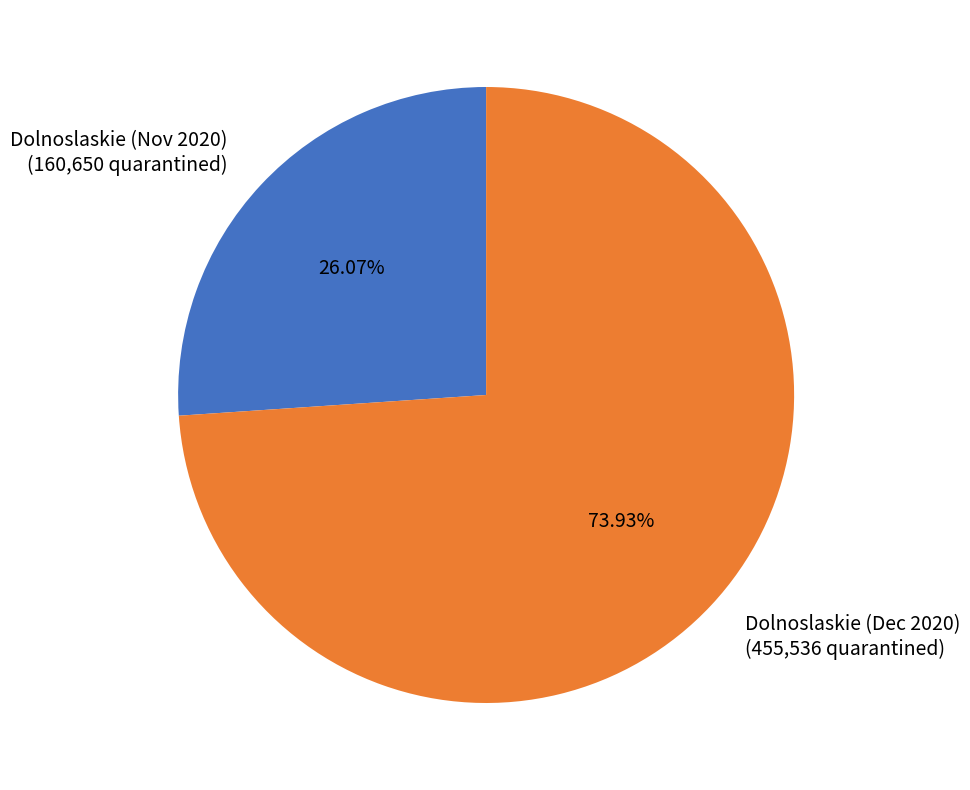

Does Dolnoslaskie (Dec 2020) (455,536 quarantined) account for over 50% of the chart?

Yes